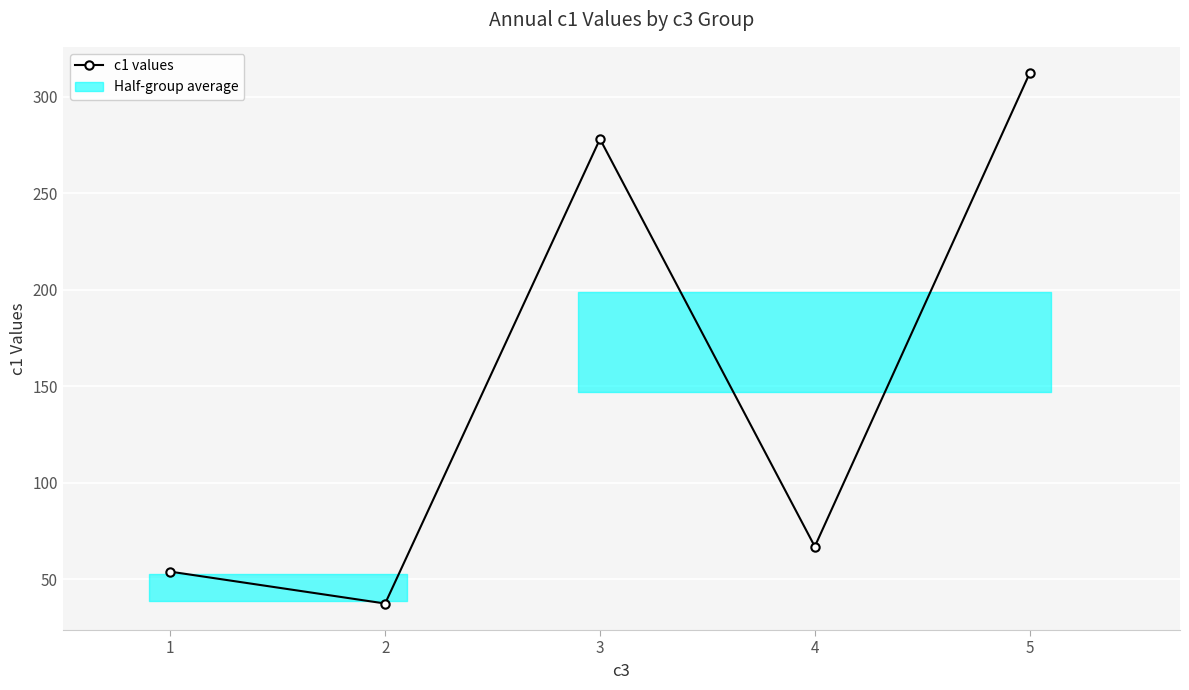

How many lines are shown in the chart?

1